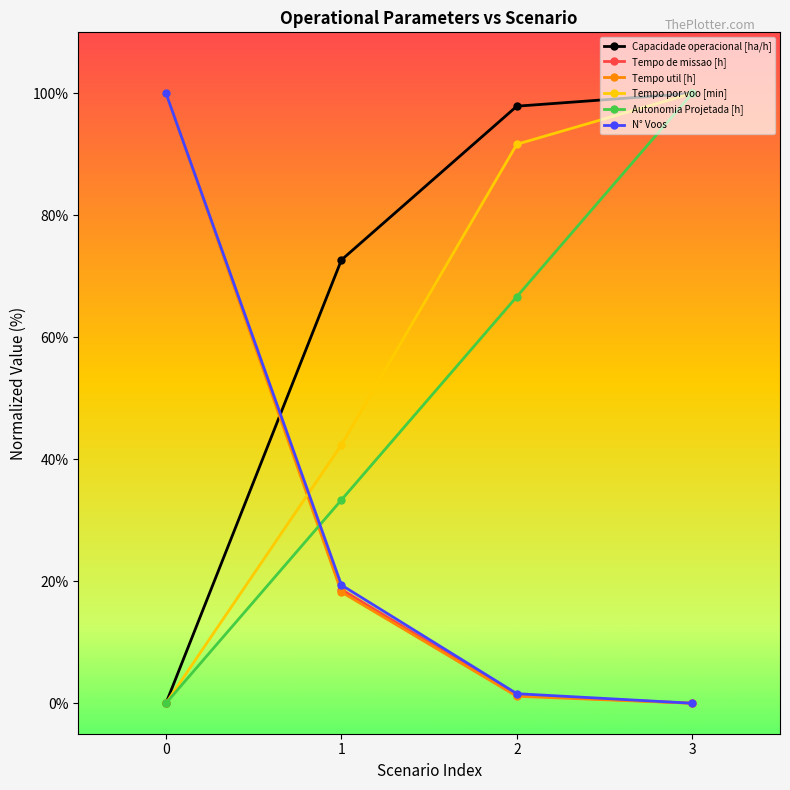

What is the value of the Tempo de missao [h] point at the 1st from the left?

100.0